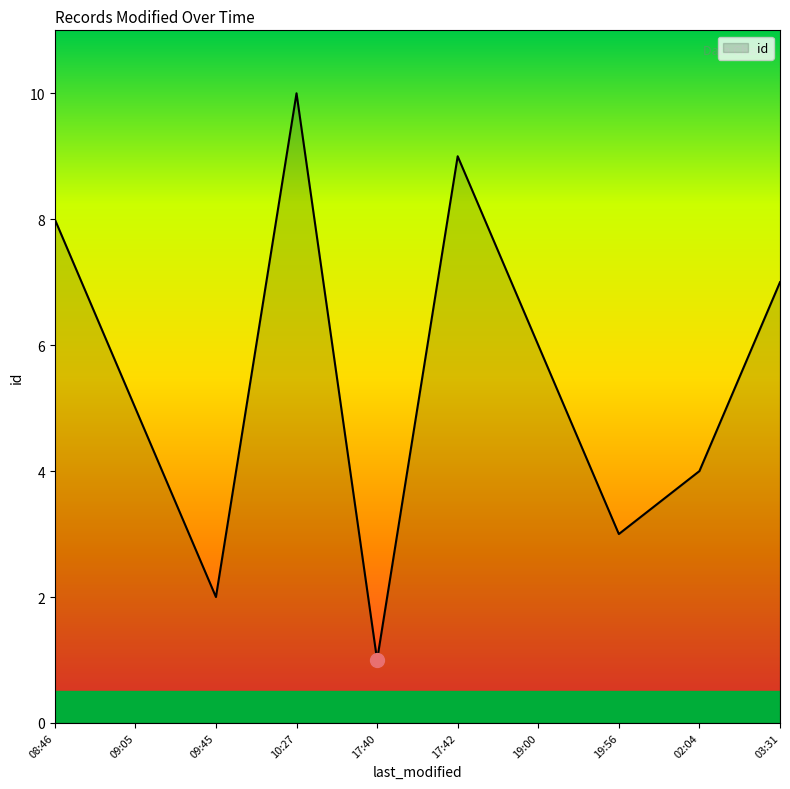

What is the greatest value displayed?

10